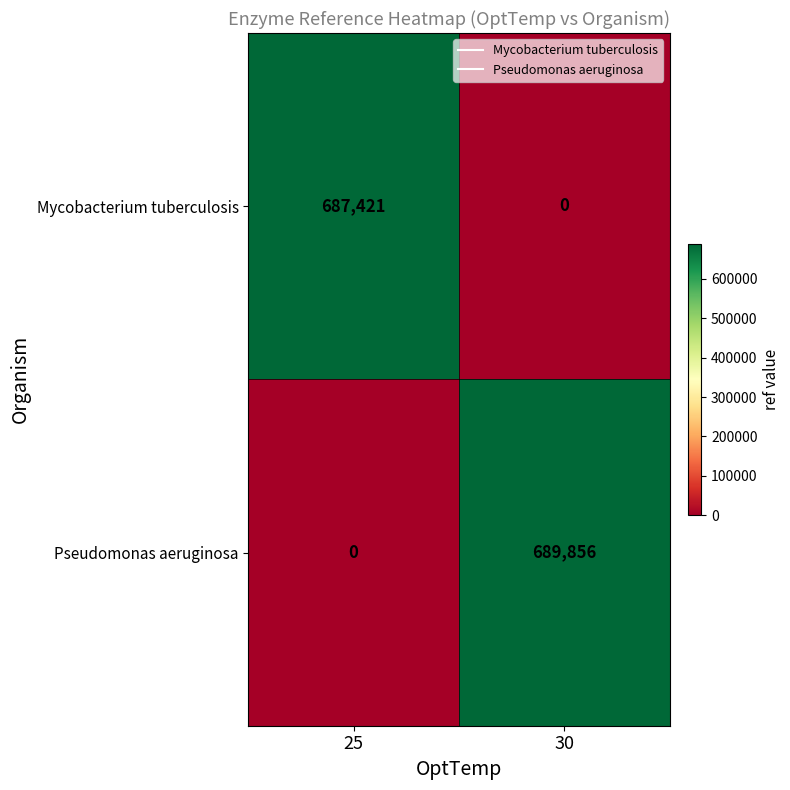

Rank the series by their maximum value, from highest to lowest.

Pseudomonas aeruginosa, Mycobacterium tuberculosis